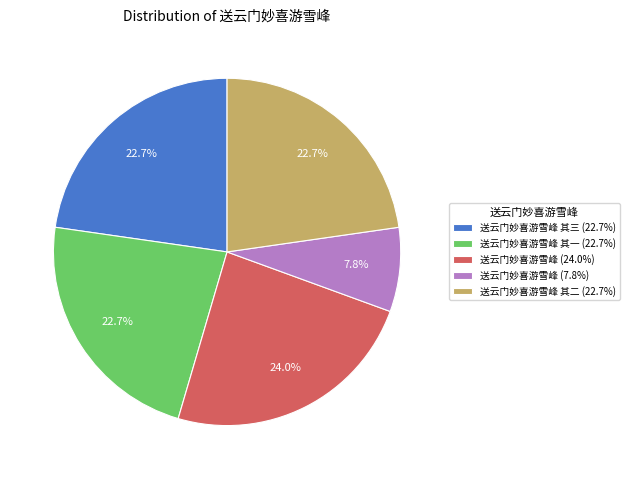

Combined, do 送云门妙喜游雪峰 其一 (22.7%) and 送云门妙喜游雪峰 (24.0%) account for over 50%?

No